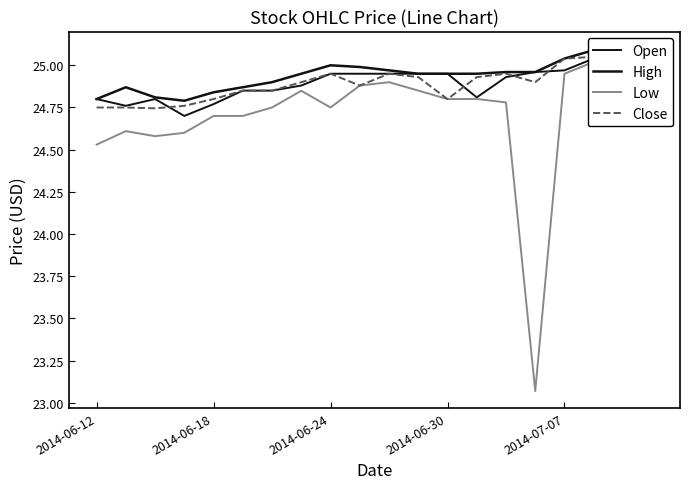

Is this an area chart (filled region under the line)?

No